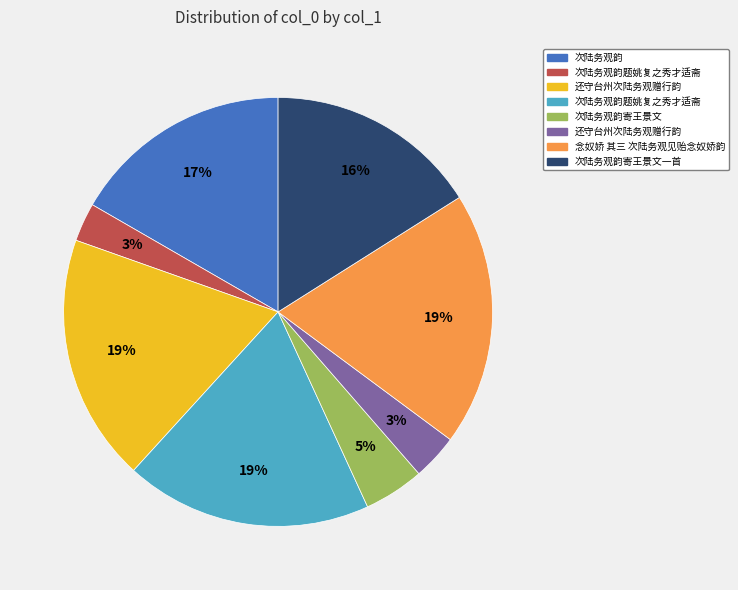

To the nearest percent, what is the difference between the largest and smallest slice percentages?

16%